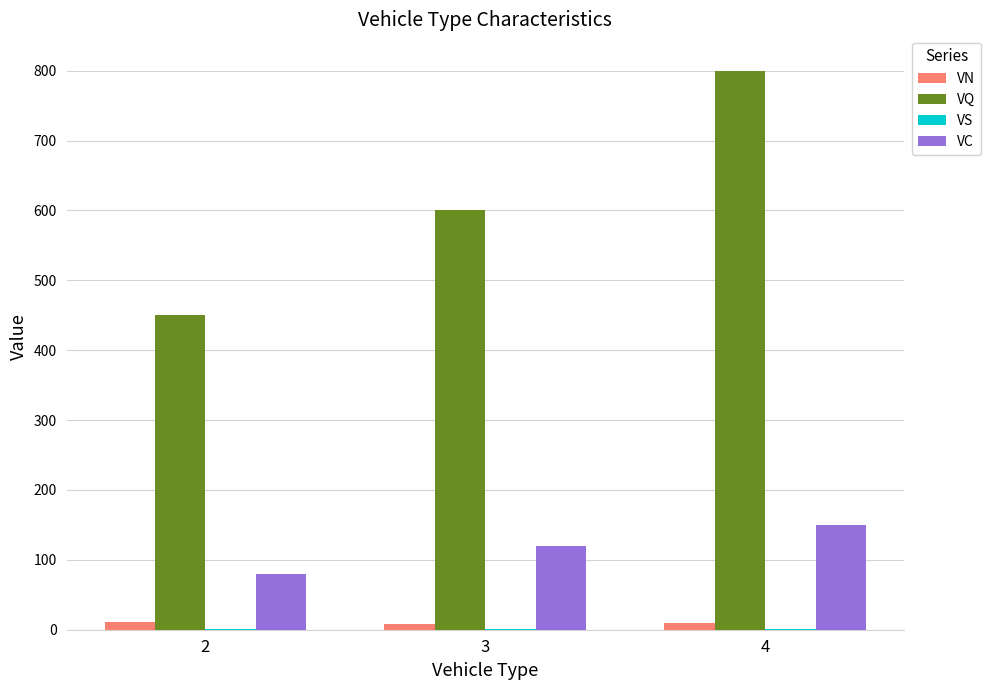

The value of VC at 2 is 131.4. True or false?

False